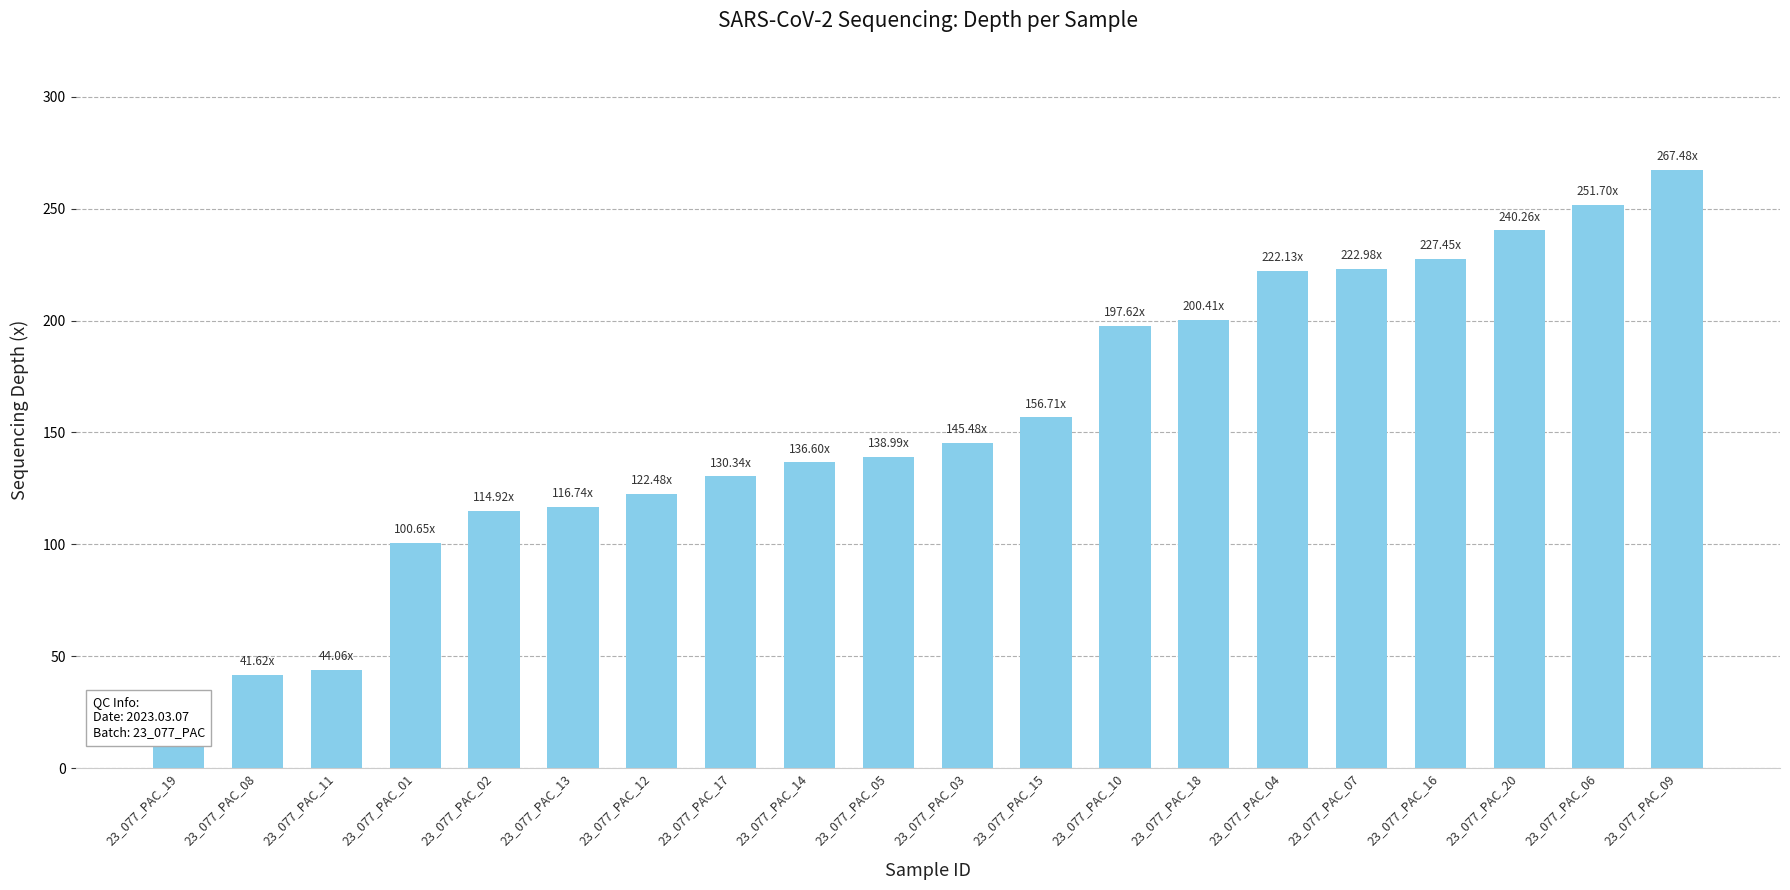

Which has a higher value, 23_077_PAC_14 or 23_077_PAC_06?

23_077_PAC_06